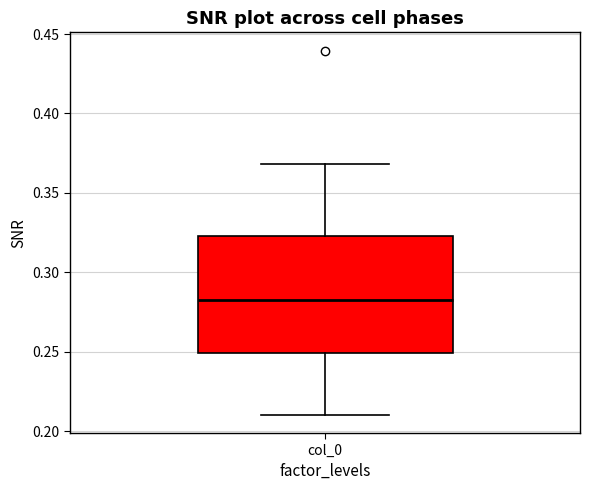

Transcribe this box plot: give where the median line is, the range the box spans, and where the two whiskers end, as read against the y-axis. The values are not printed on the chart, so give them approximately, as read against the axis.

median 0.280, box 0.250 to 0.325, whiskers 0.210 to 0.370